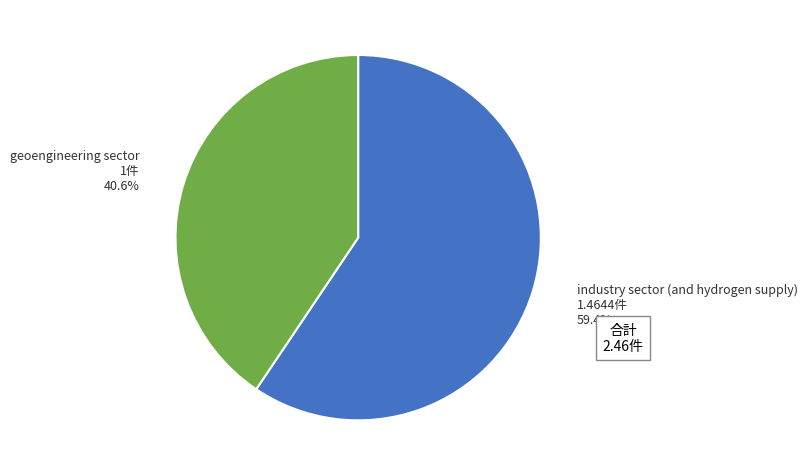

What percentage is the industry sector (and hydrogen supply) slice, to the nearest percent?

59%